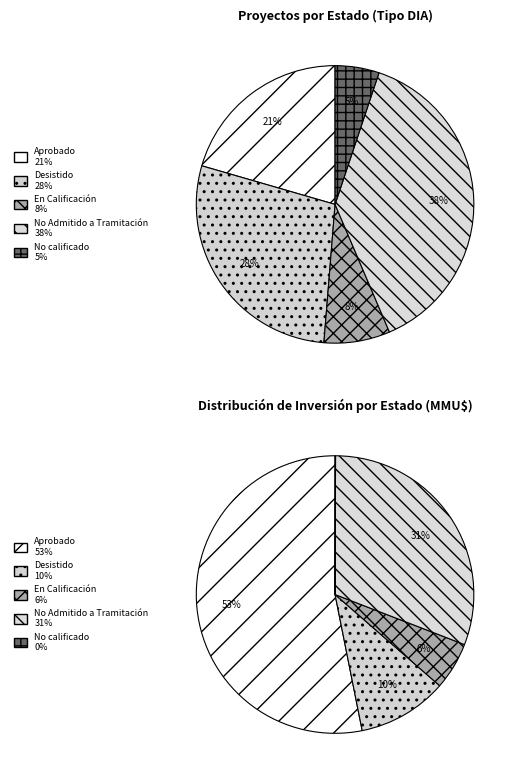

Rank the categories by value from lowest to highest.

No calificado, En Calificación, Aprobado, Desistido, No Admitido a Tramitación